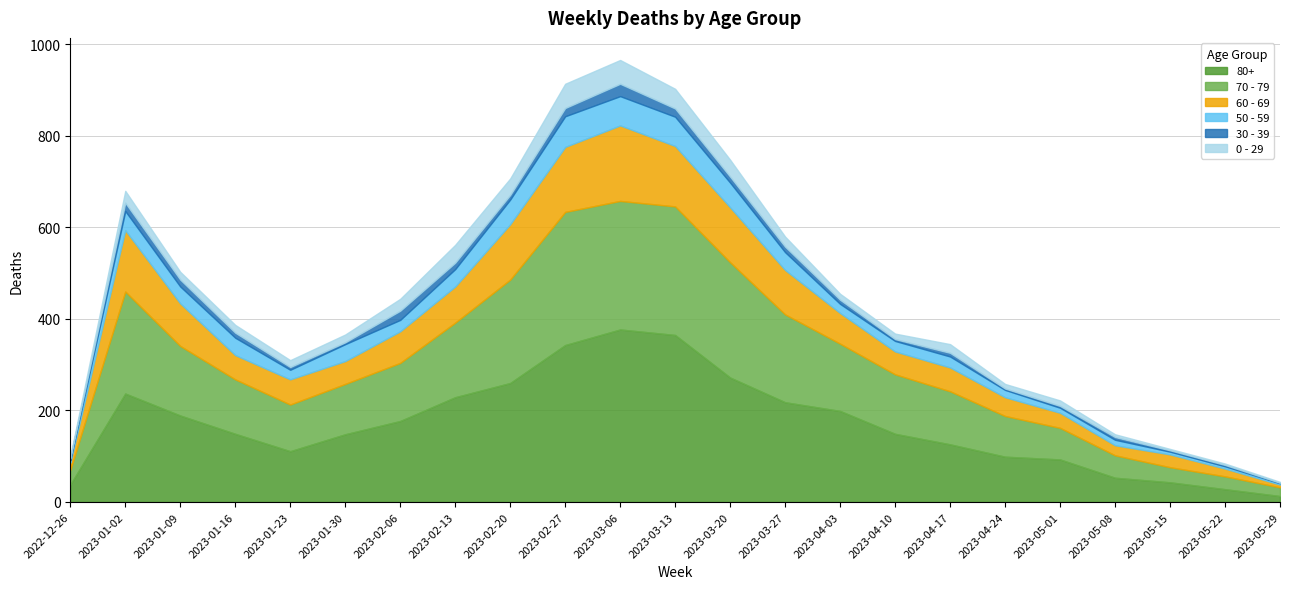

What is the average value of the 80+ series?

170